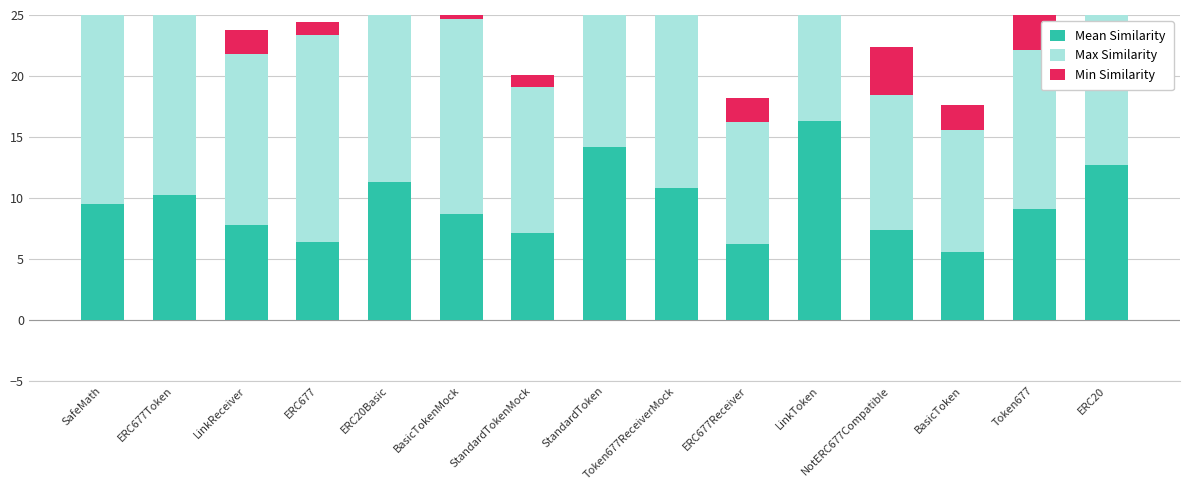

Which label corresponds to the largest value in the chart?

ERC677Token